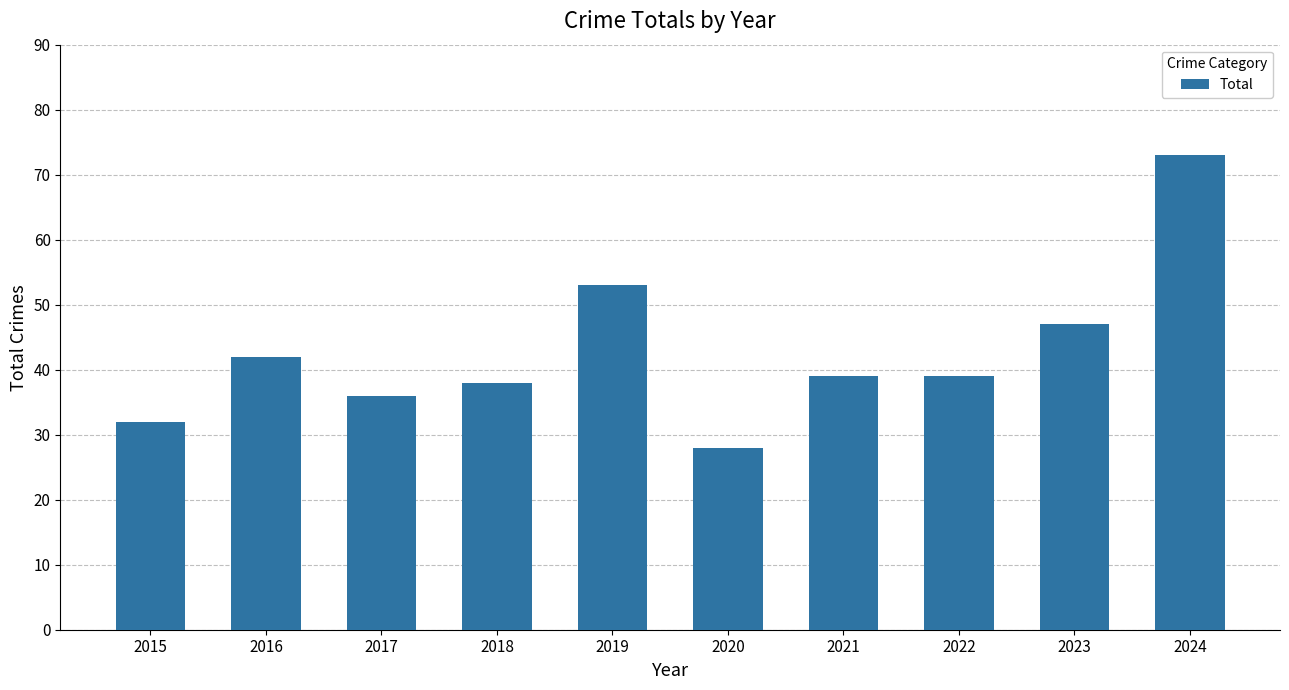

What is the change in value from 2018 to 2023?

+9